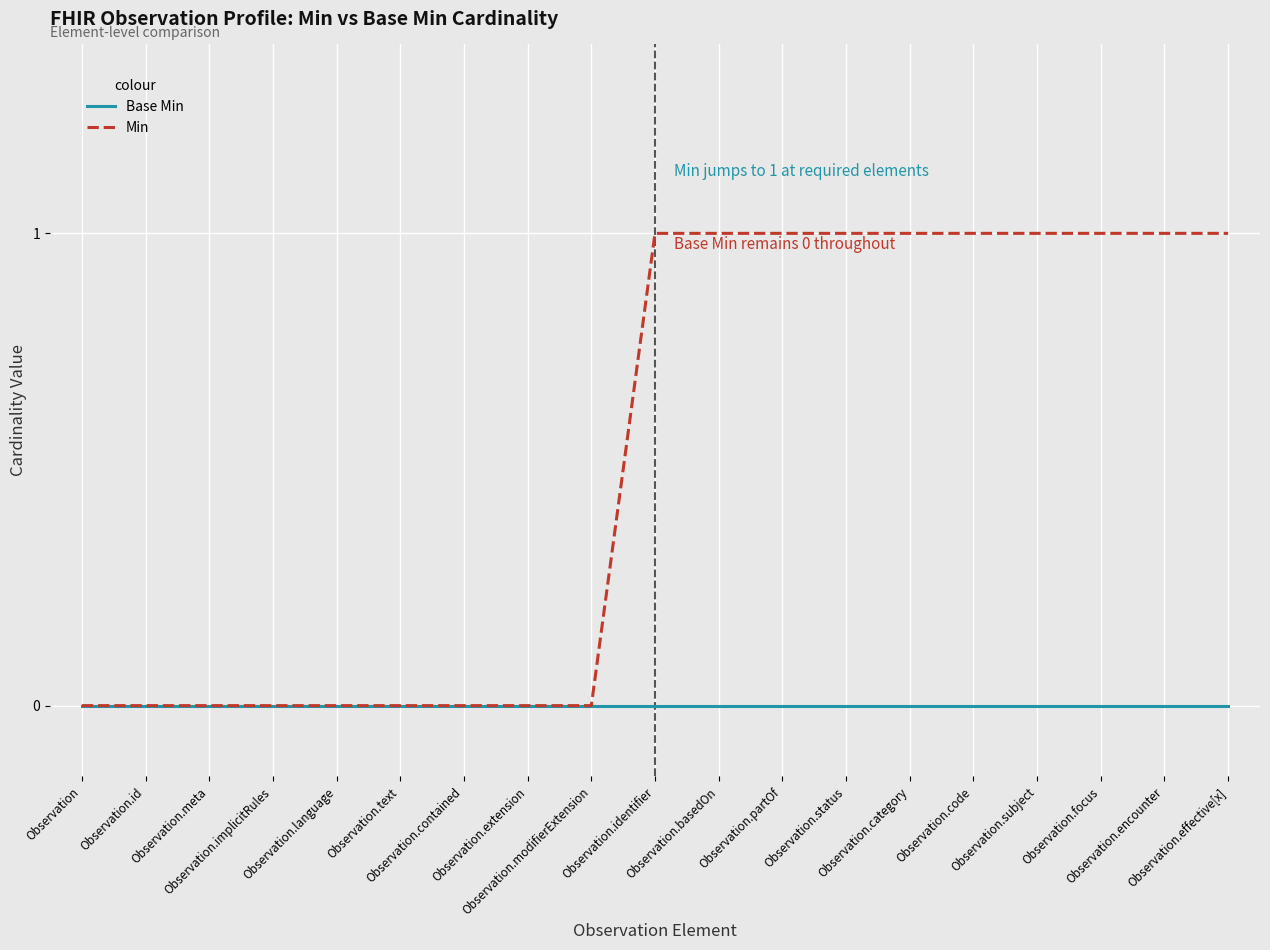

Between Observation.id and Observation.encounter, which series saw the biggest shift?

Min